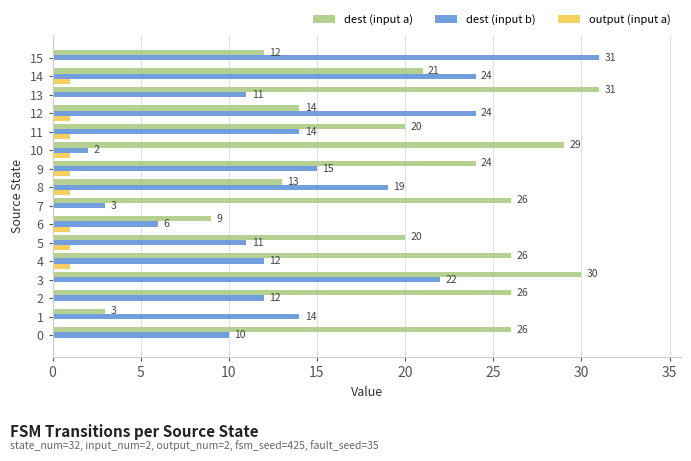

Where is dest (input b) nearest to the value 16?

9